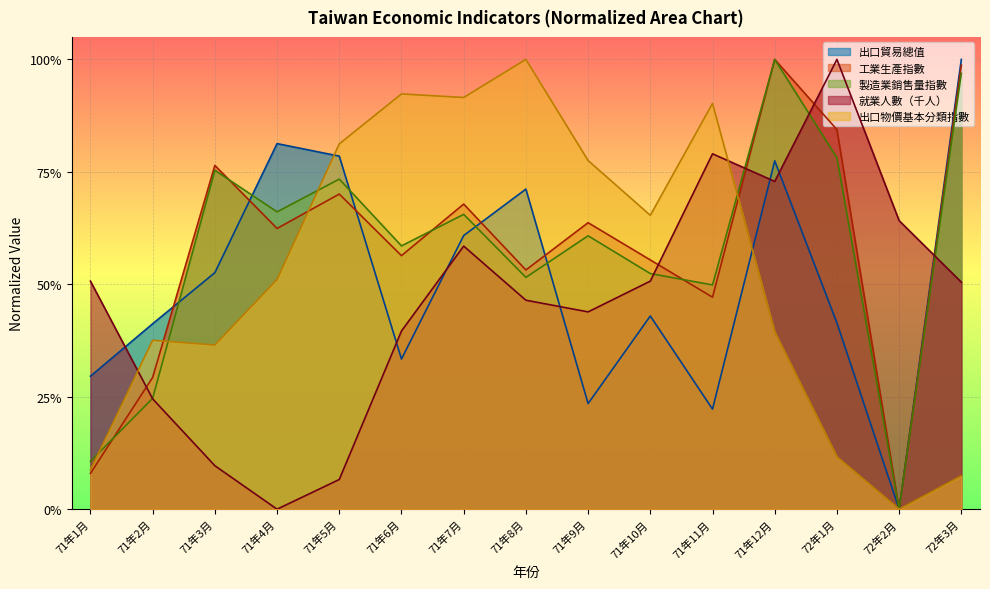

How many lines are shown in the chart?

5